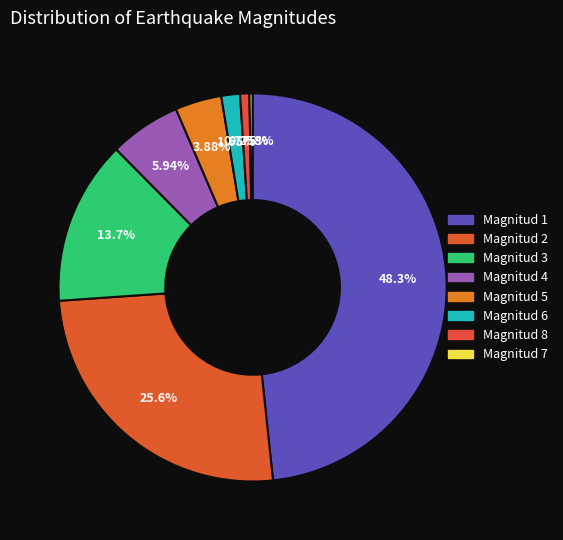

How many slices are in this pie chart?

8